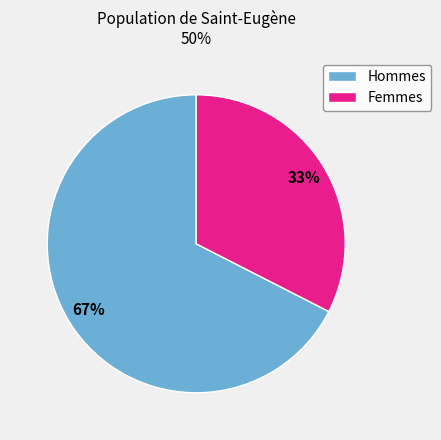

Rank the categories by value from lowest to highest.

Femmes, Hommes